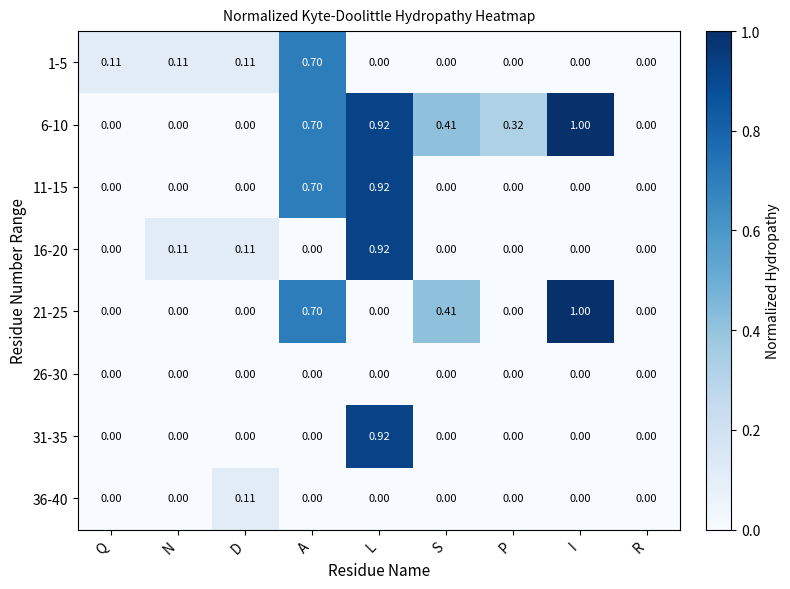

Count the number of categories in the chart.

9